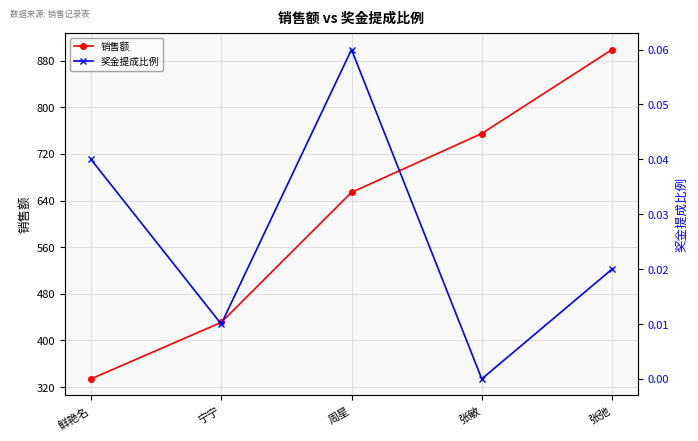

What are all the series names shown in the legend?

销售额, 奖金提成比例